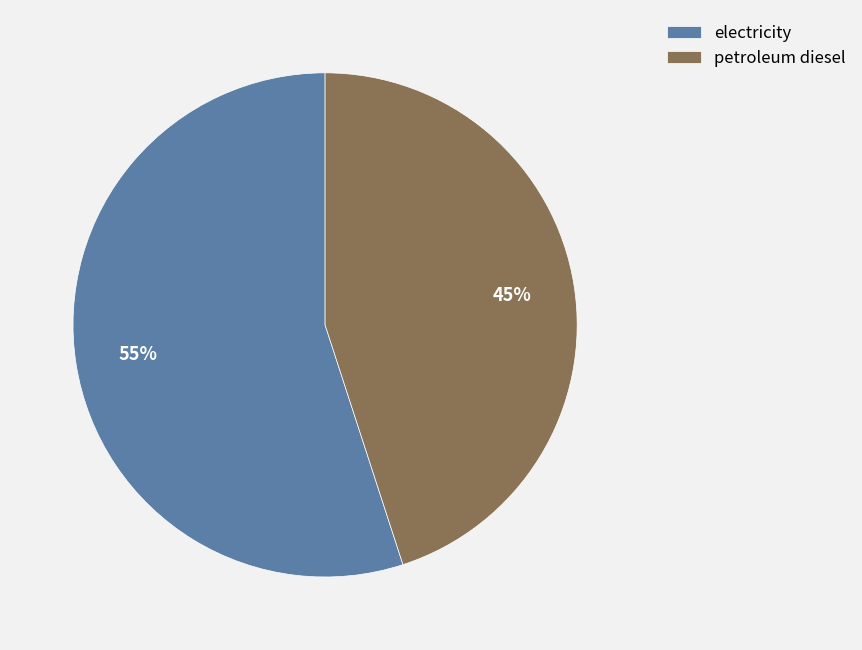

Is the sum of petroleum diesel and electricity greater than half?

Yes